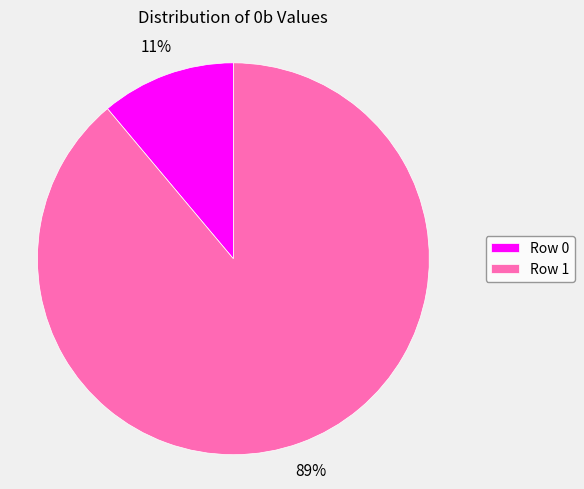

What is the largest slice in the pie chart?

Row 1